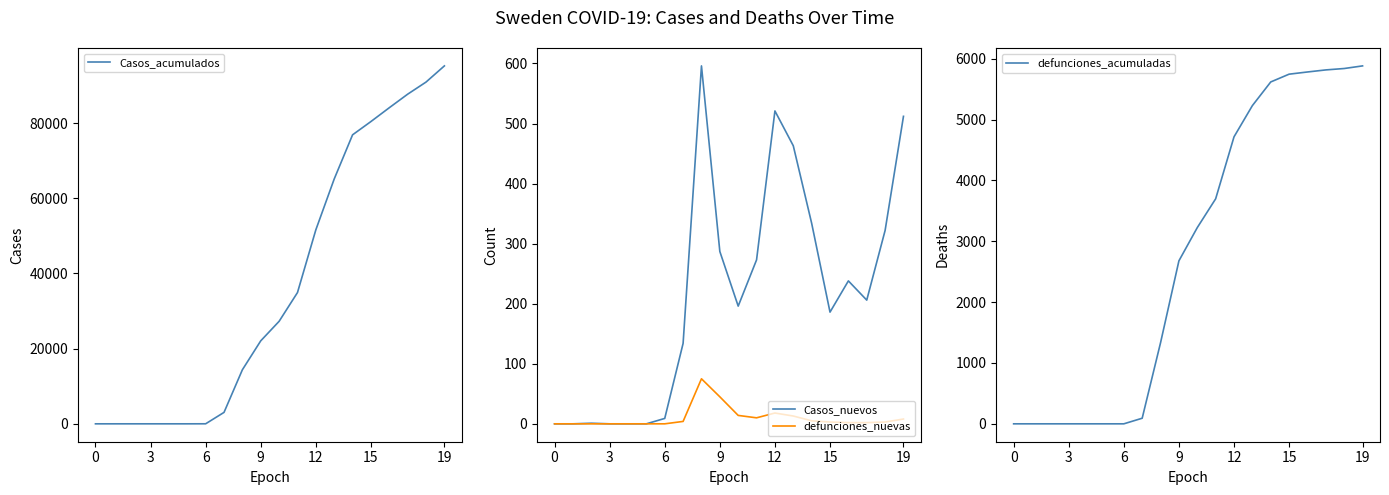

Reading left to right, what are all the values shown in this chart?

Casos_acumulados: 0	0	1	1	1	1	10	3046	14385	22082	27272	34924	51614	65137	76887	80422	84099	87700	90923	95226
Casos_nuevos: 0	0	1	0	0	0	9	134	596	287	196	273	521	463	334	186	238	206	322	512
defunciones_nuevas: 0	0	0	0	0	0	0	4	75	45	14	10	18	13	5	3	2	2	3	8
defunciones_acumuladas: 0	0	0	0	0	0	0	92	1333	2679	3225	3698	4717	5230	5619	5747	5783	5817	5840	5883